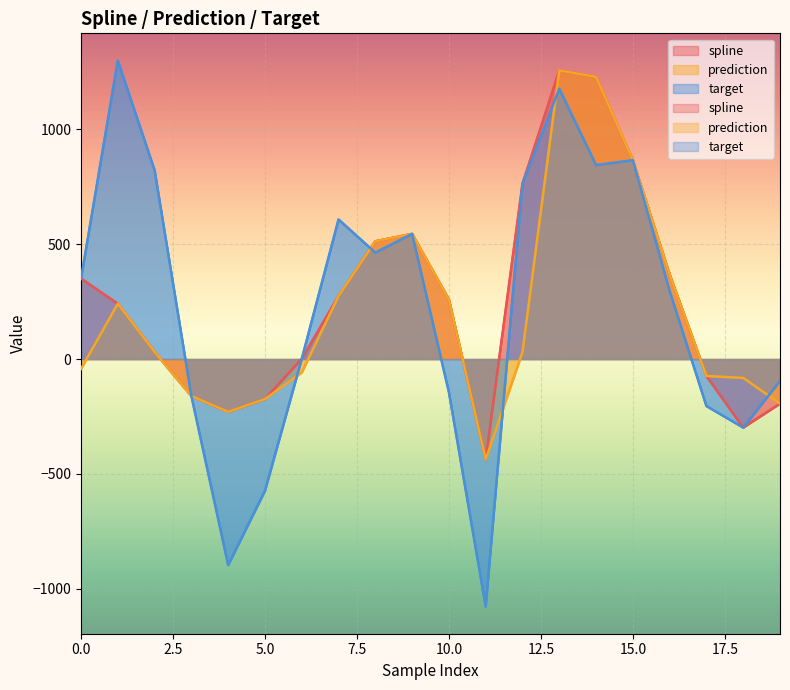

What is the spread (max minus min) of values at 0?

393.2